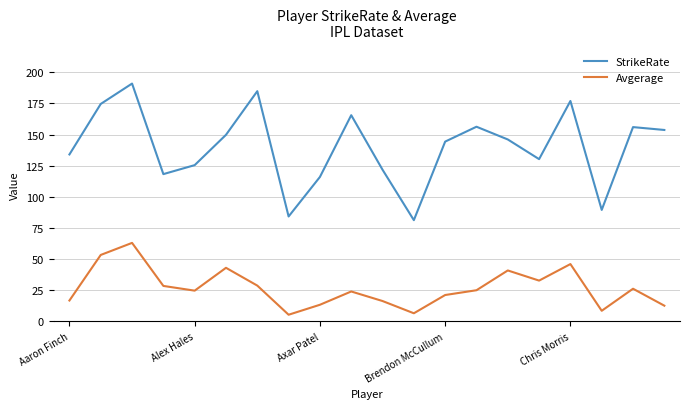

Which series has the largest total across all categories?

StrikeRate